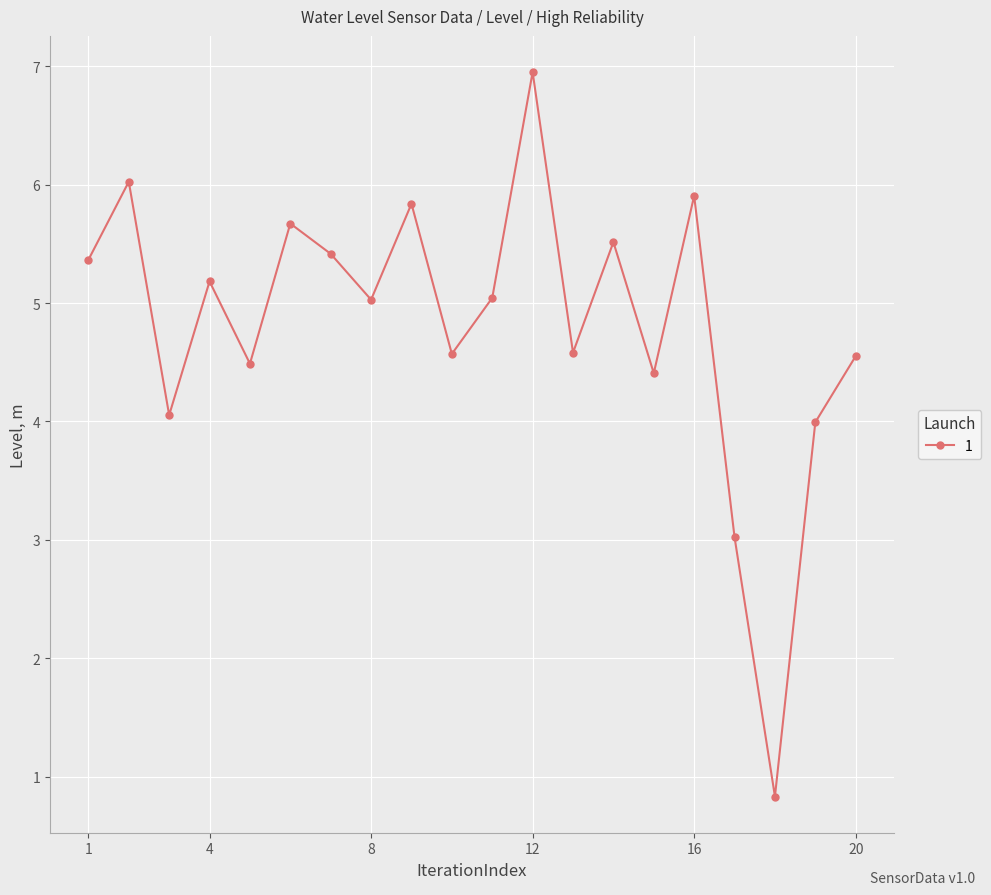

What is the greatest value displayed?

7.0